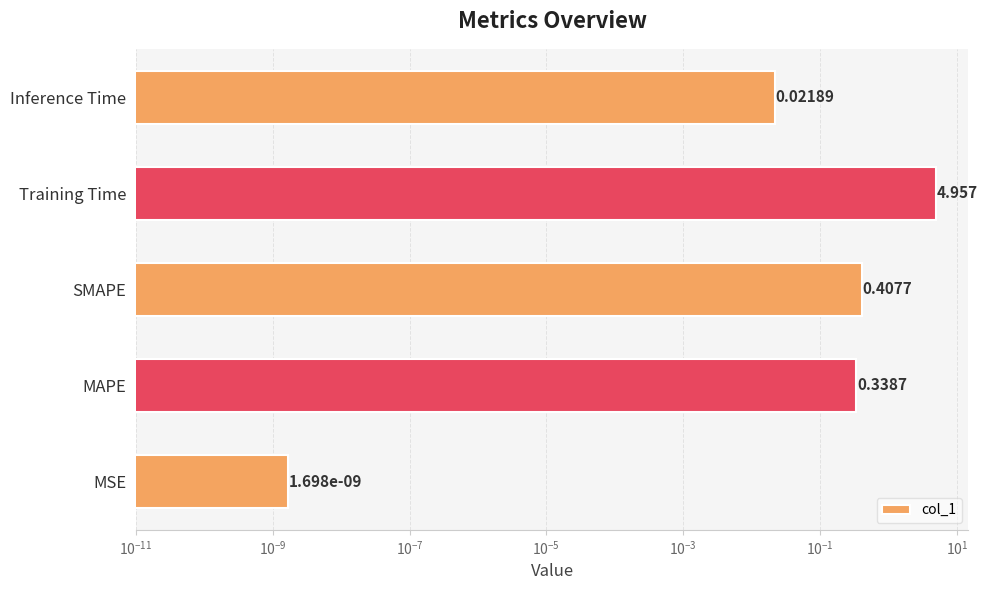

What is the value of the 3rd bar from the left?

0.4